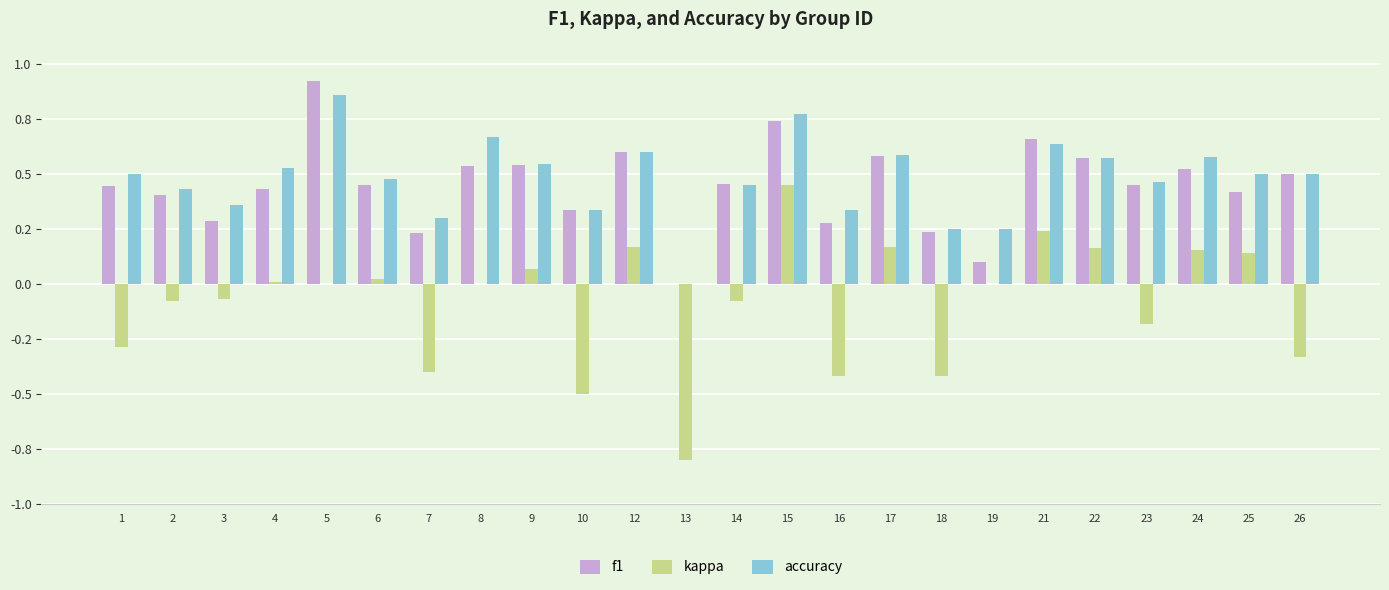

Between 9 and 4, which is larger?

9